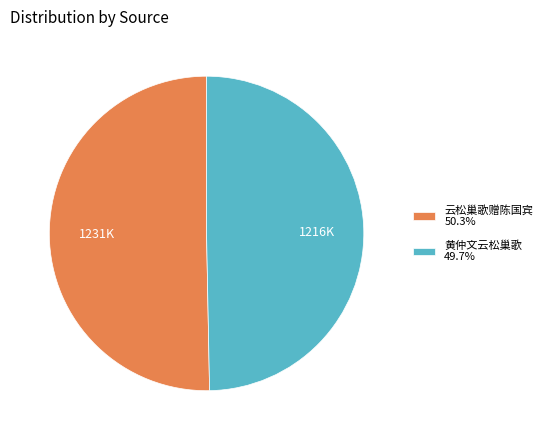

What is the ratio of the value at 黄仲文云松巢歌 49.7% to the value at 云松巢歌赠陈国宾 50.3%?

1.0